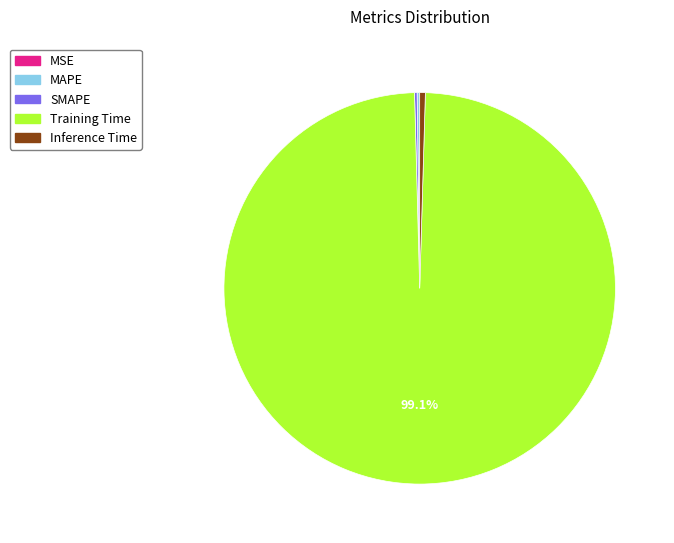

What is the largest slice in the pie chart?

Training Time